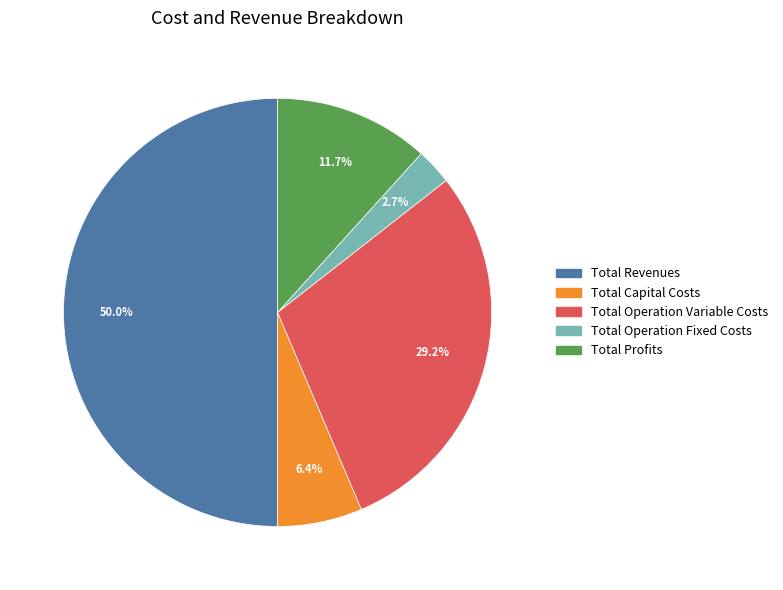

Count the number of slices in the pie.

5